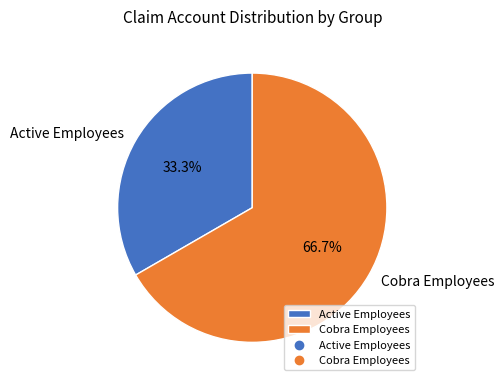

What is the smallest slice in the pie chart?

Active Employees